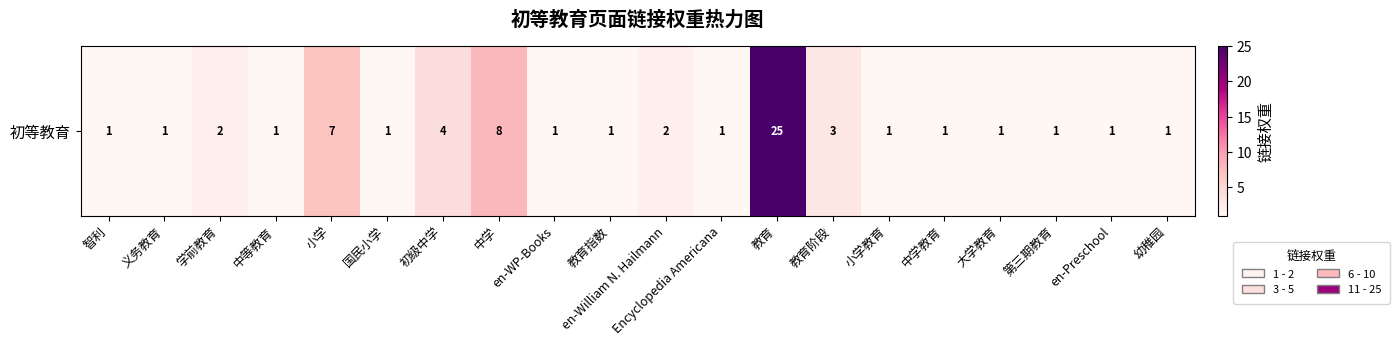

Which category has the highest value across all series?

教育